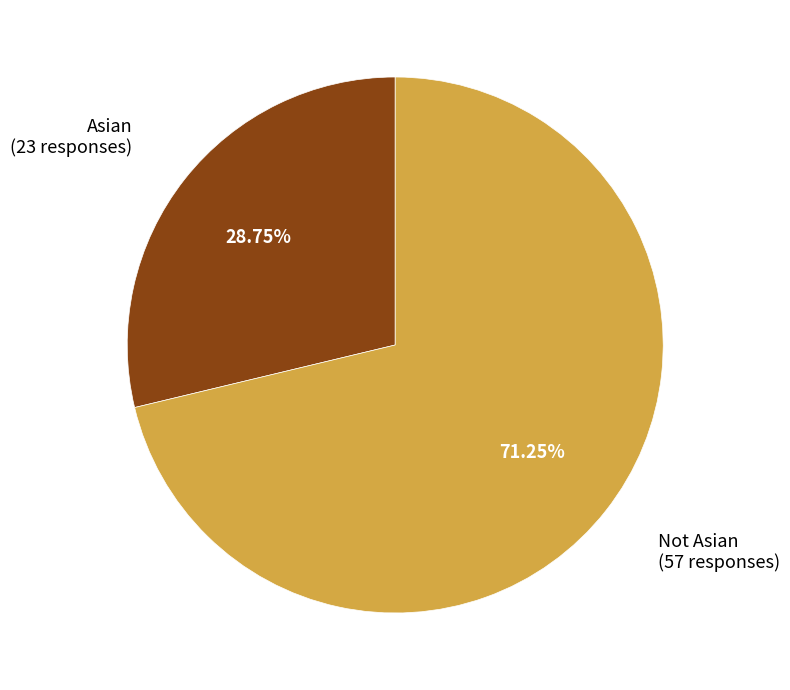

Is there any slice that represents more than half of the pie?

Yes